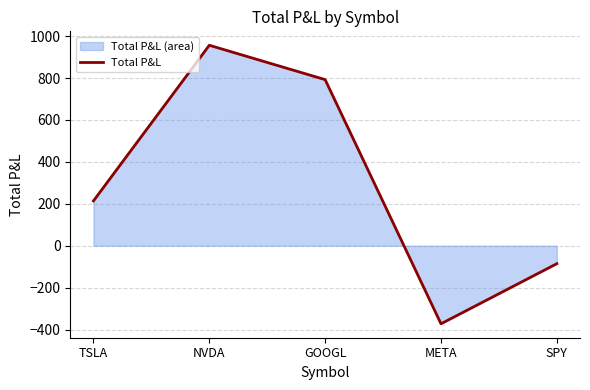

What is the label of the 4th point from the left?

META